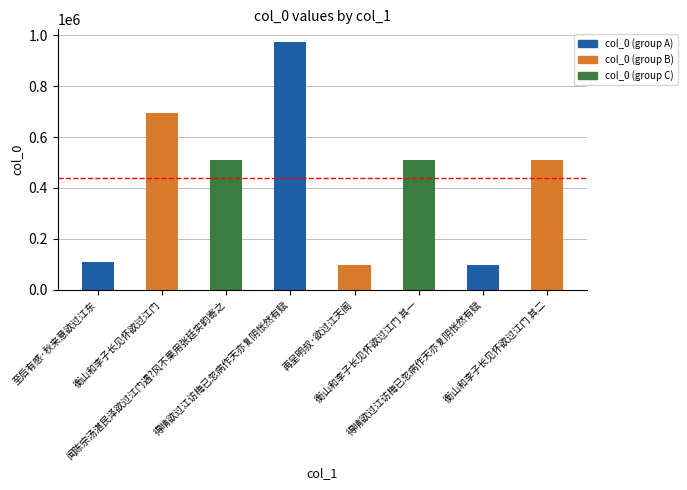

How many bars are there in total?

8